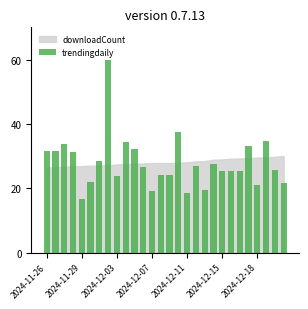

What is the maximum value shown in the chart?

60.0